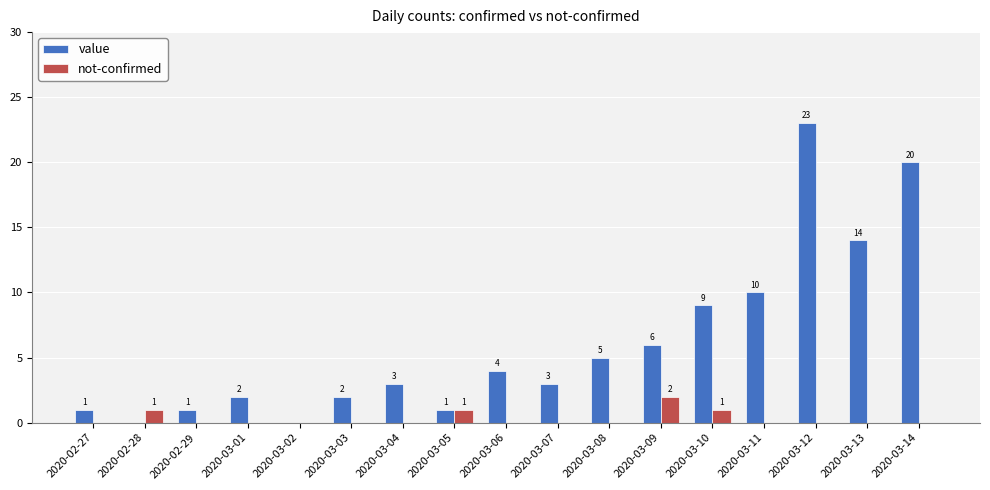

Is the value of not-confirmed at 2020-02-28 greater than the value of value at 2020-03-14?

No